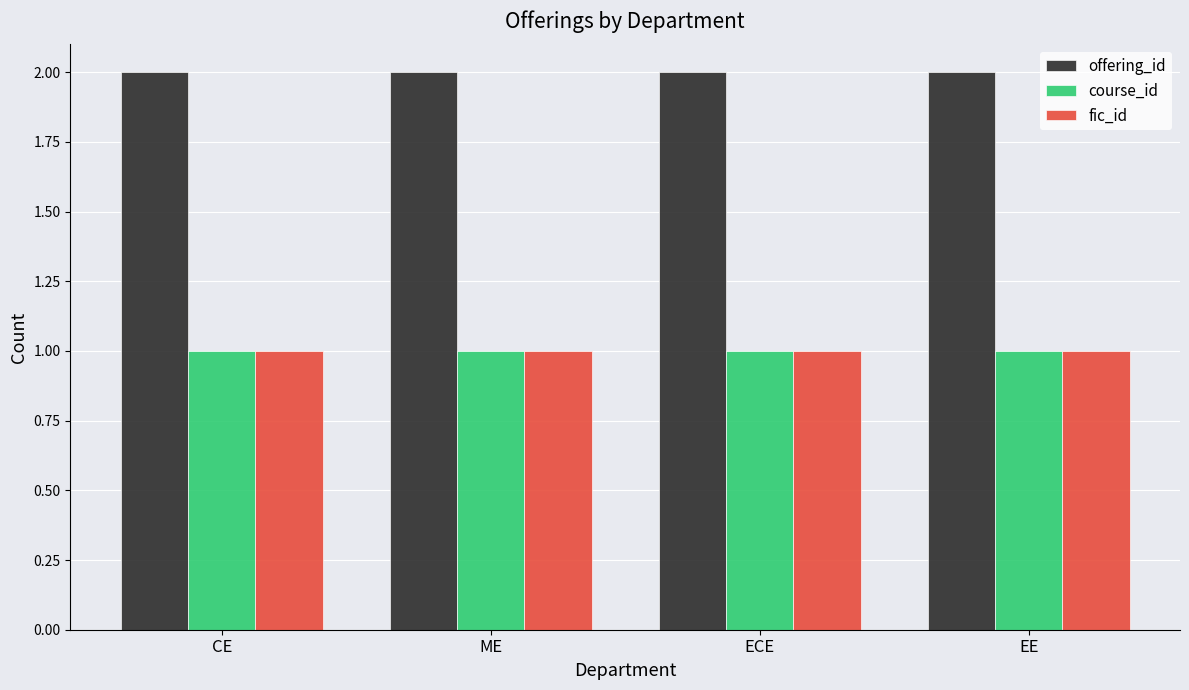

Reading left to right, what are all the values shown in this chart?

offering_id: 2	2	2	2
course_id: 1	1	1	1
fic_id: 1	1	1	1